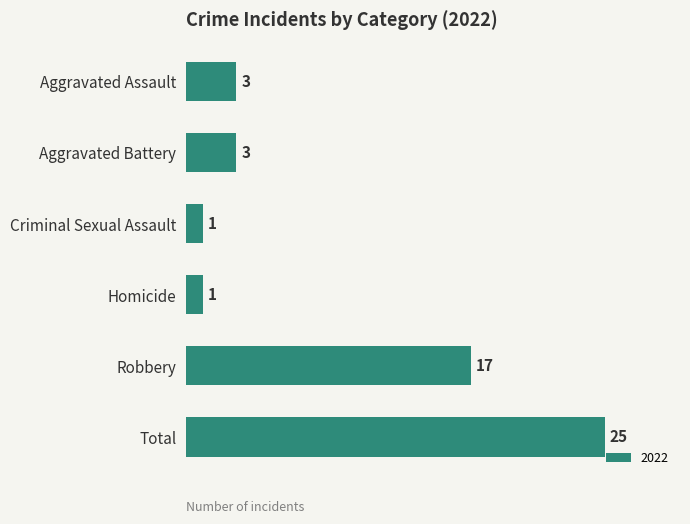

What is the sum of all values?

50